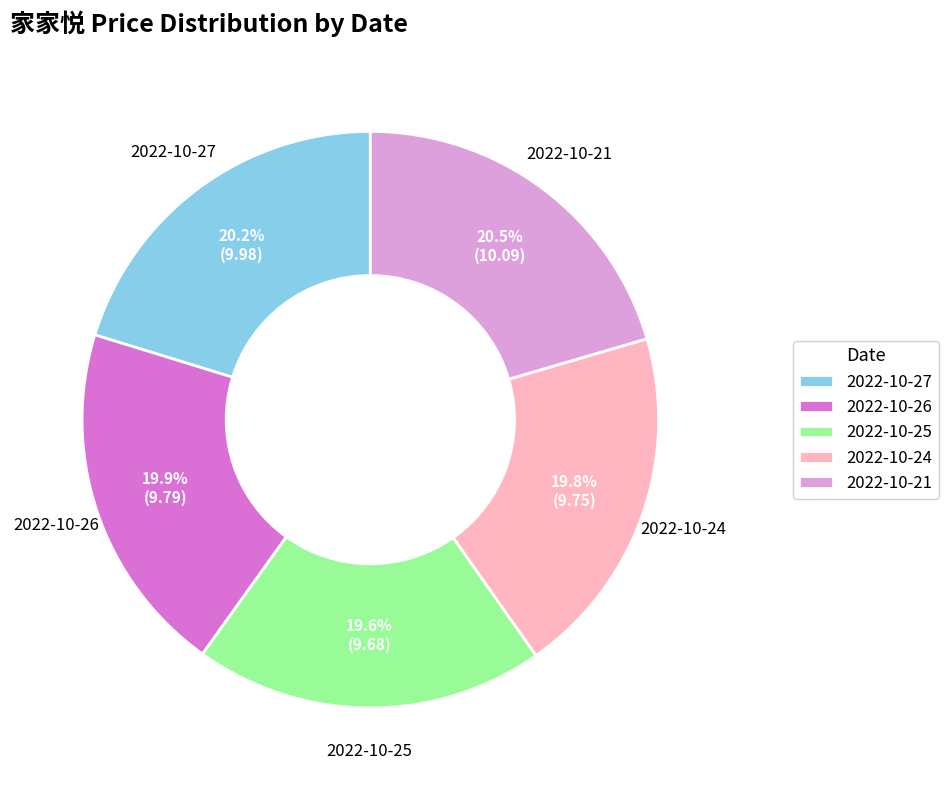

Does any single category account for the majority?

No